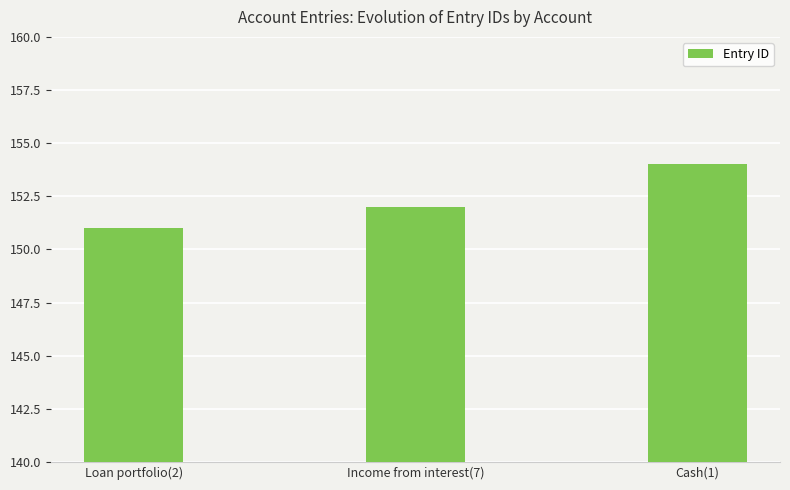

How many data points are less than 152?

1